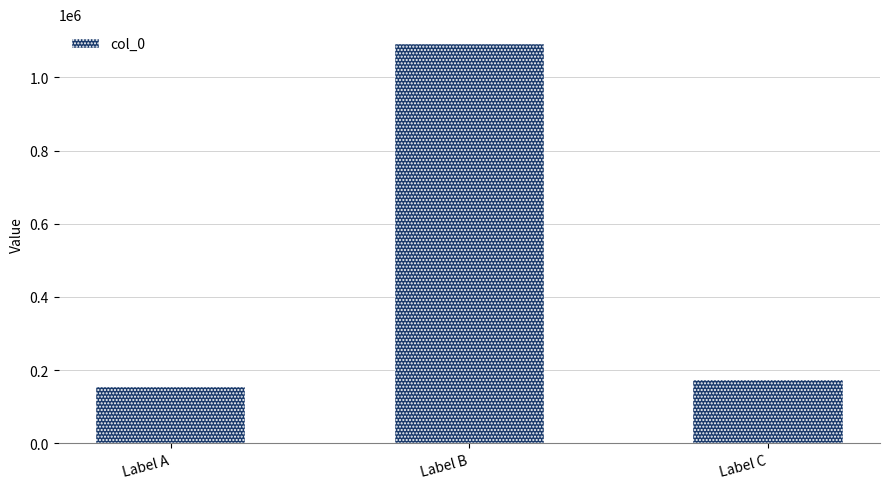

Reading right to left, transcribe all the data shown in this chart.

172569	1090797	154591